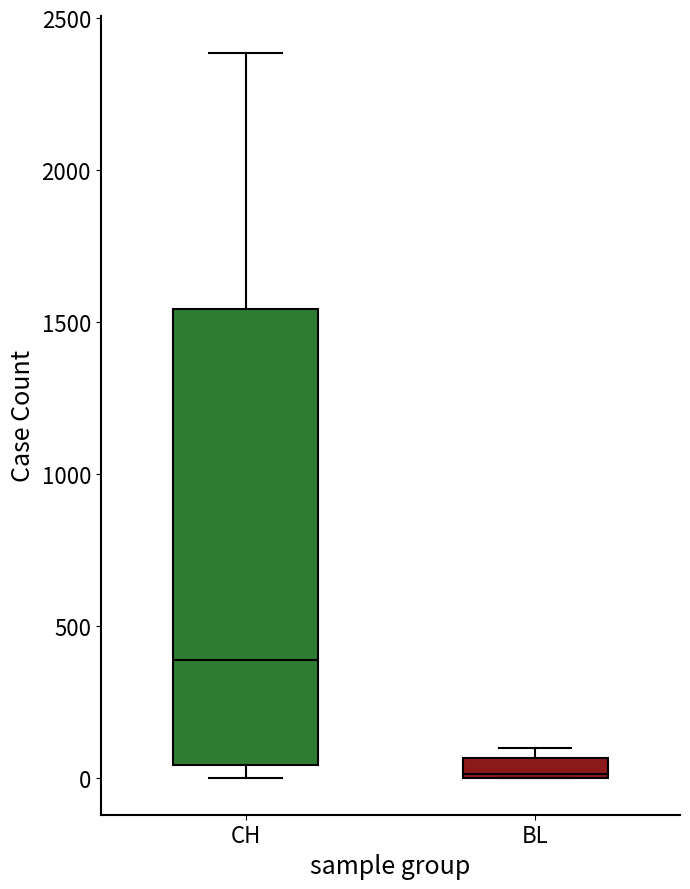

Where is the lower edge of the box for CH on the y-axis? The values are not printed on the chart, so give them approximately, as read against the axis.

50